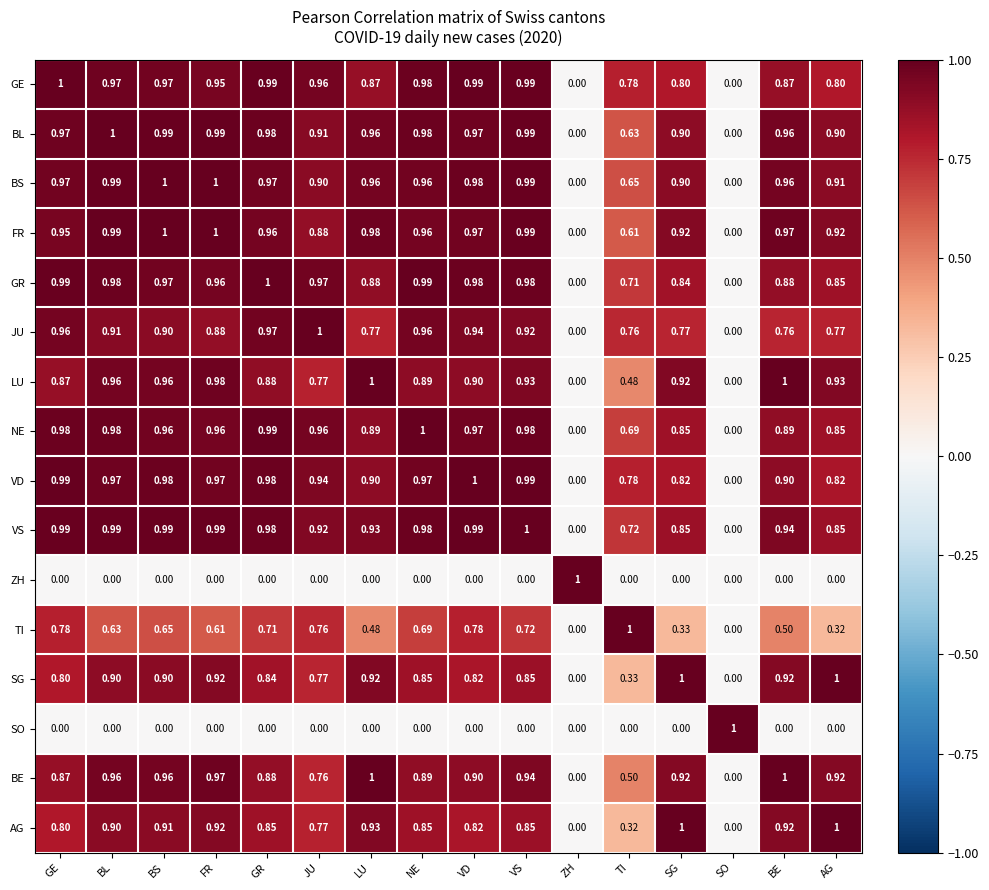

Which series has the largest total across all categories?

BS